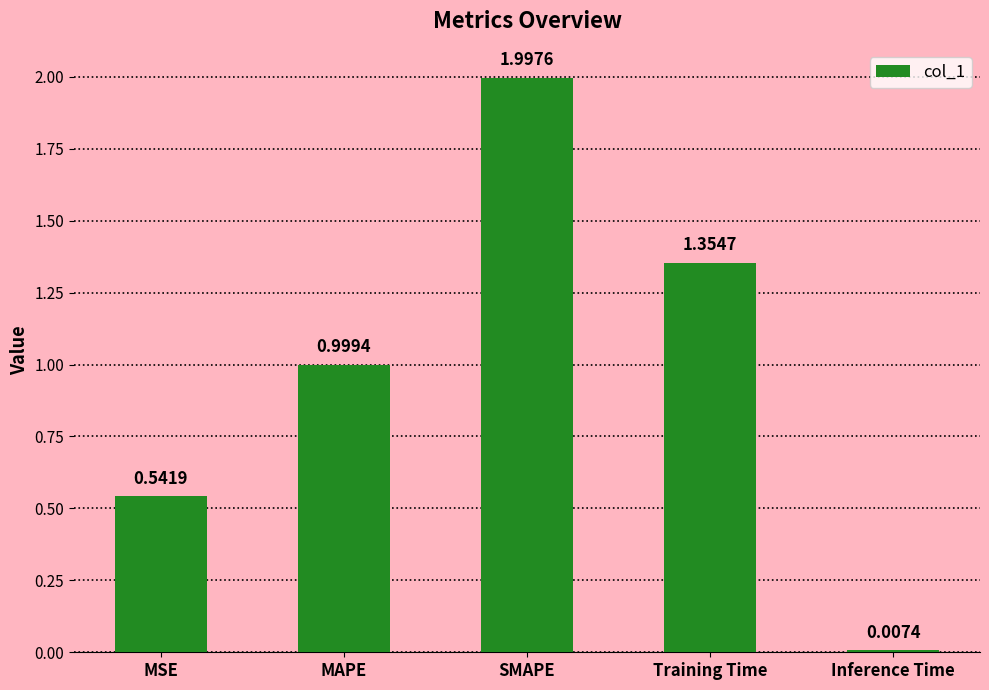

List the labels in order of value, smallest first.

Inference Time, MSE, MAPE, Training Time, SMAPE